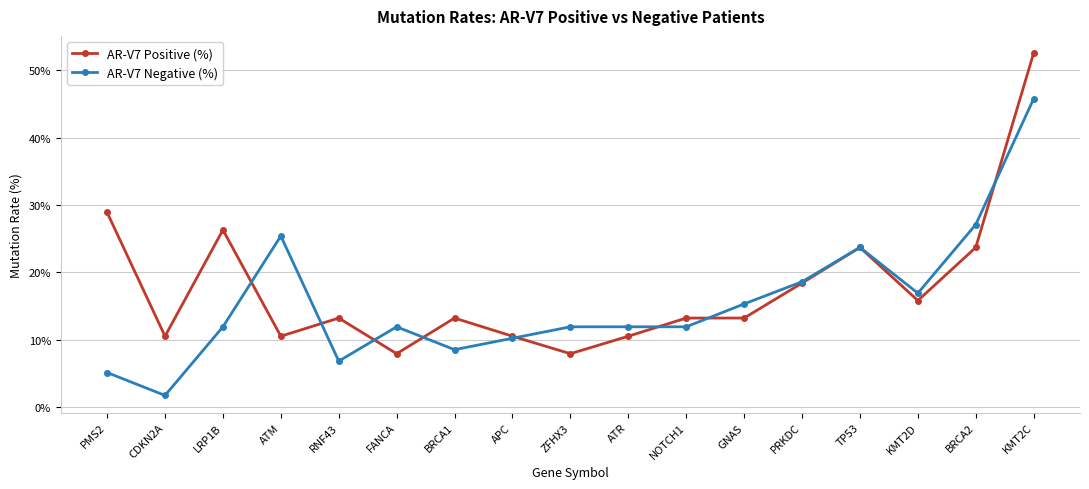

What is the average value of the AR-V7 Negative (%) series?

15.6